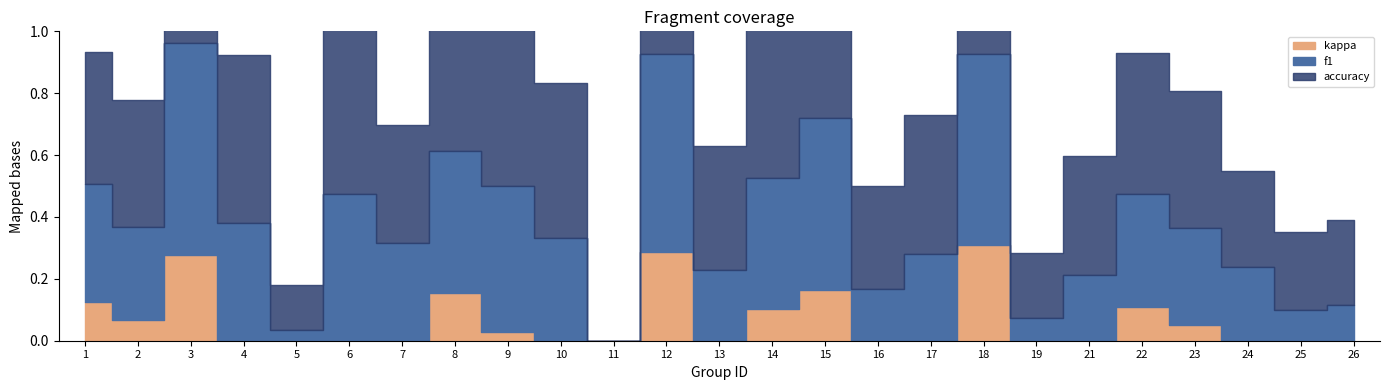

What is the difference between the accuracy values at 6 and 13?

0.2